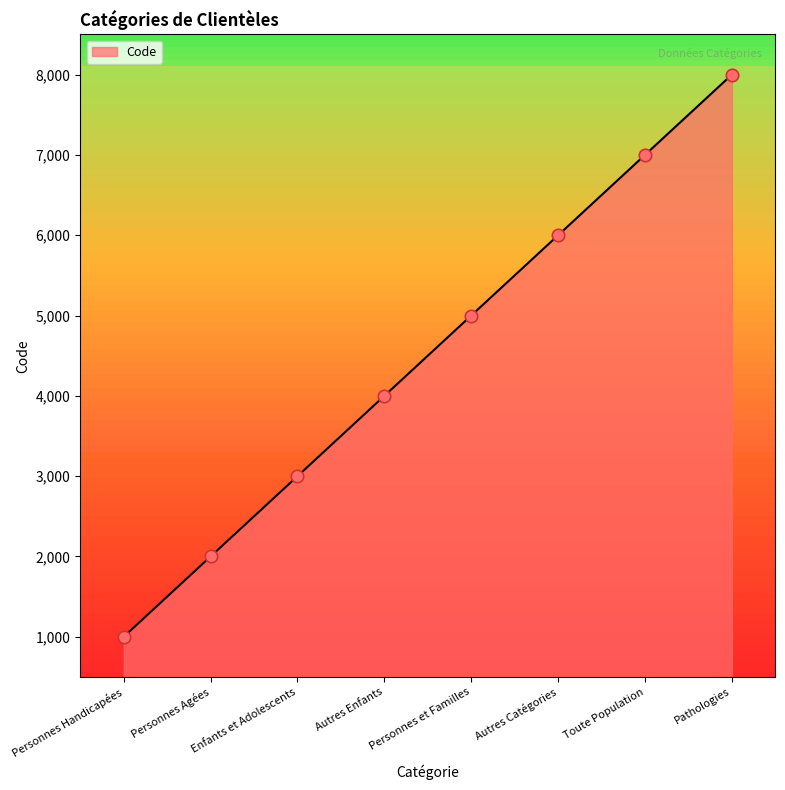

Which has a higher value, Enfants et Adolescents or Personnes Agées?

Enfants et Adolescents